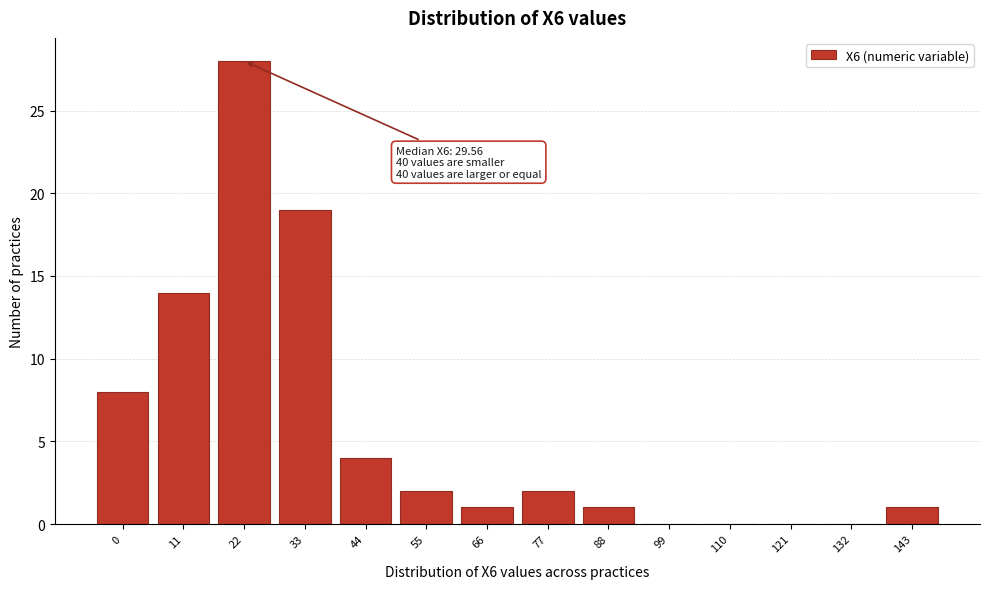

Reading left to right, extract all data points from this chart.

0=8	11=14	22=28	33=19	44=4	55=2	66=1	77=2	88=1	99=0	110=0	121=0	132=0	143=1